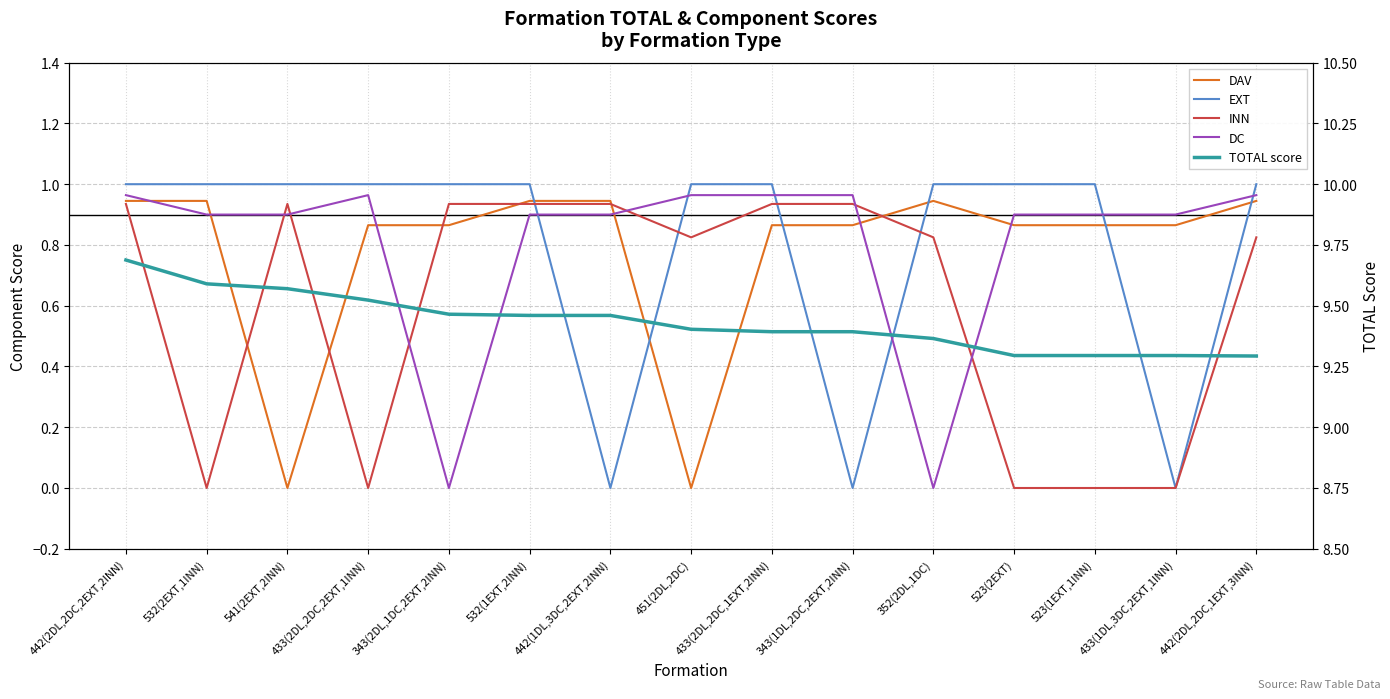

True or false: TOTAL score and INN cross at least once.

False